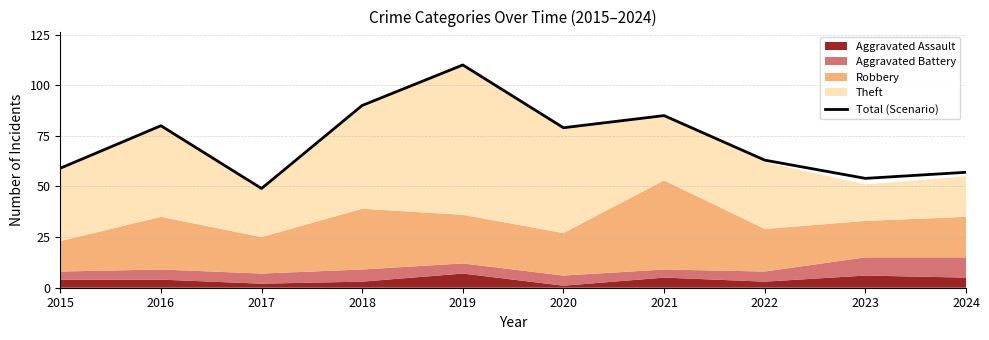

How many interior local valleys (lower than both neighbors) does the data have?

3